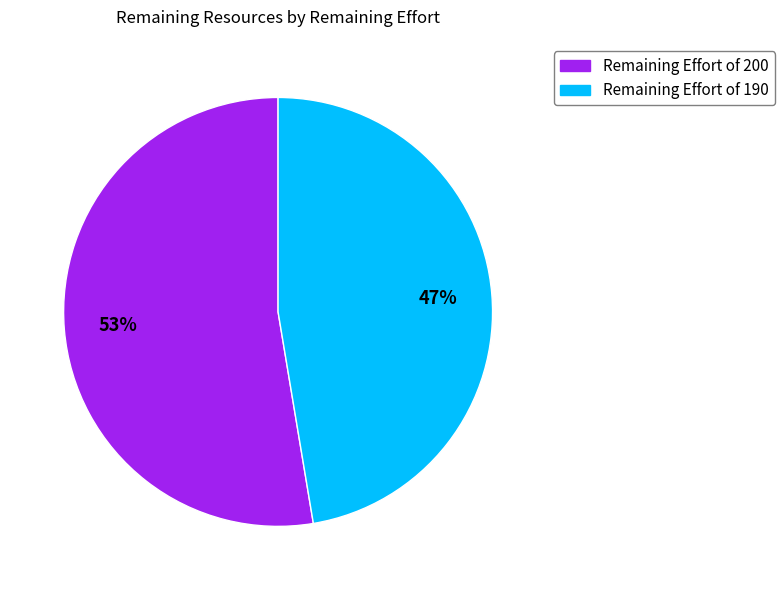

Is there a majority slice in this chart?

Yes